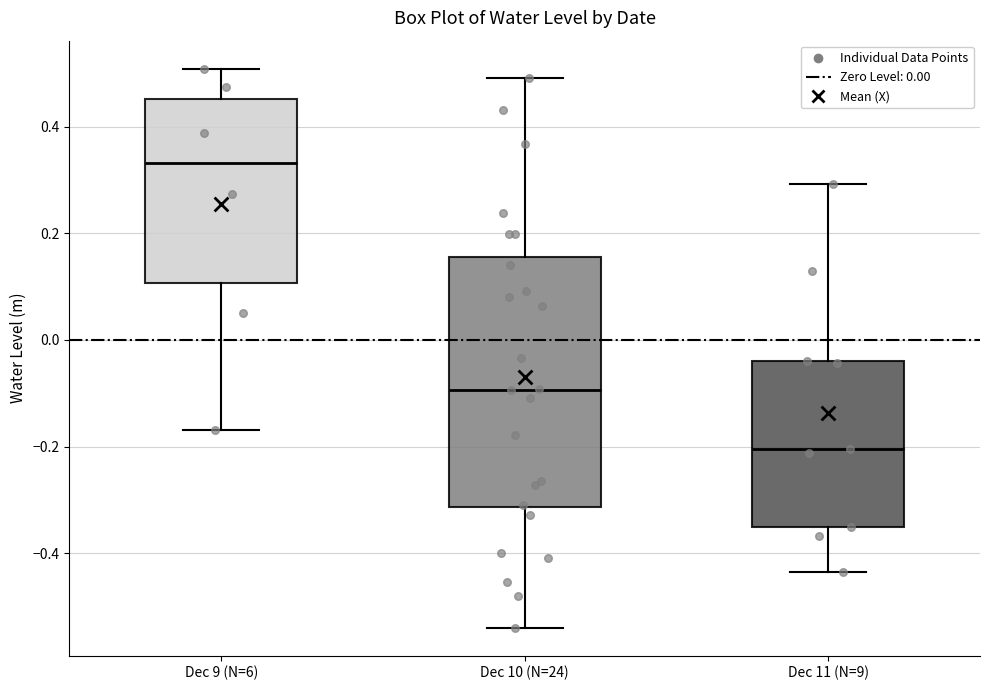

Reading left to right, transcribe this box plot: for each box, give where its median line is, the range the box spans, and where its two whiskers end, as read against the y-axis. The values are not printed on the chart, so give them approximately, as read against the axis.

Dec 9 (N=6): median 0.34, box 0.10 to 0.46, whiskers -0.16 to 0.50
Dec 10 (N=24): median -0.10, box -0.32 to 0.16, whiskers -0.54 to 0.50
Dec 11 (N=9): median -0.20, box -0.36 to -0.04, whiskers -0.44 to 0.30